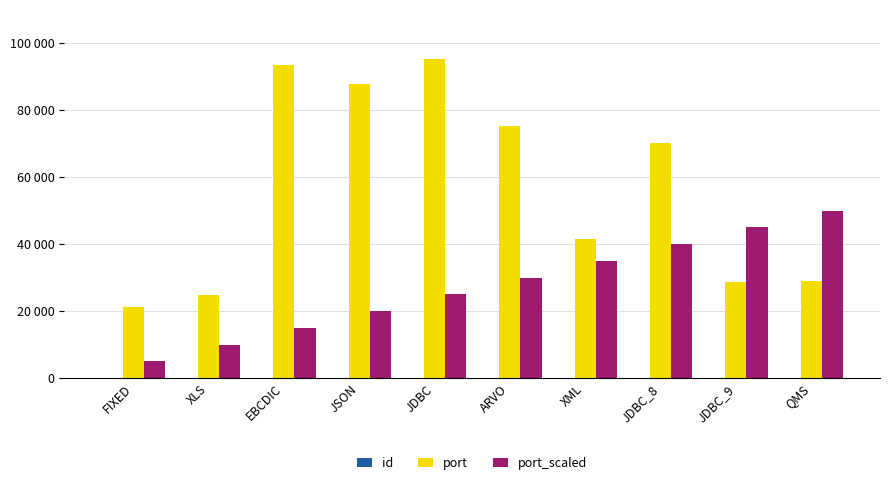

How many categories are shown in the chart?

10